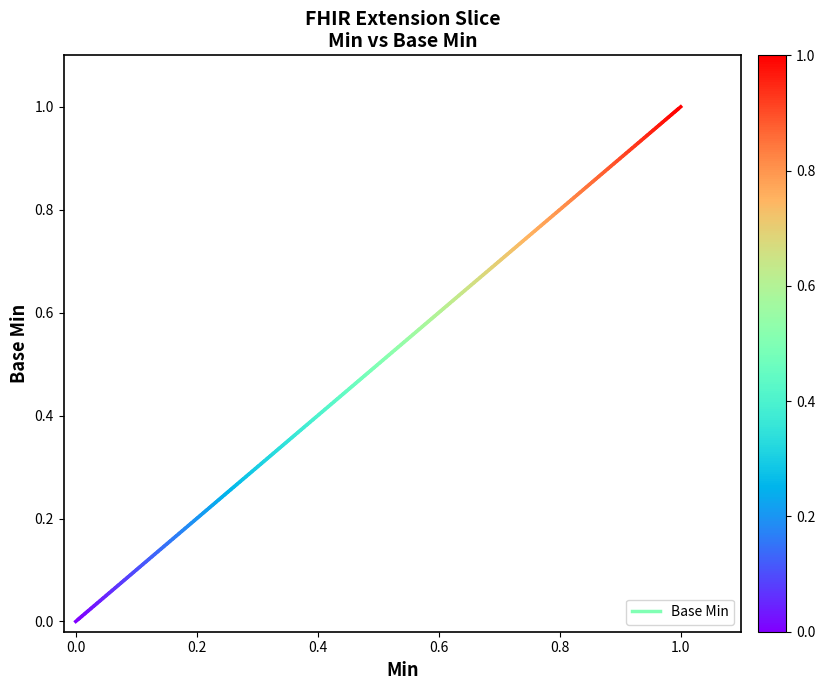

Does the chart display data point markers on the line(s)?

No